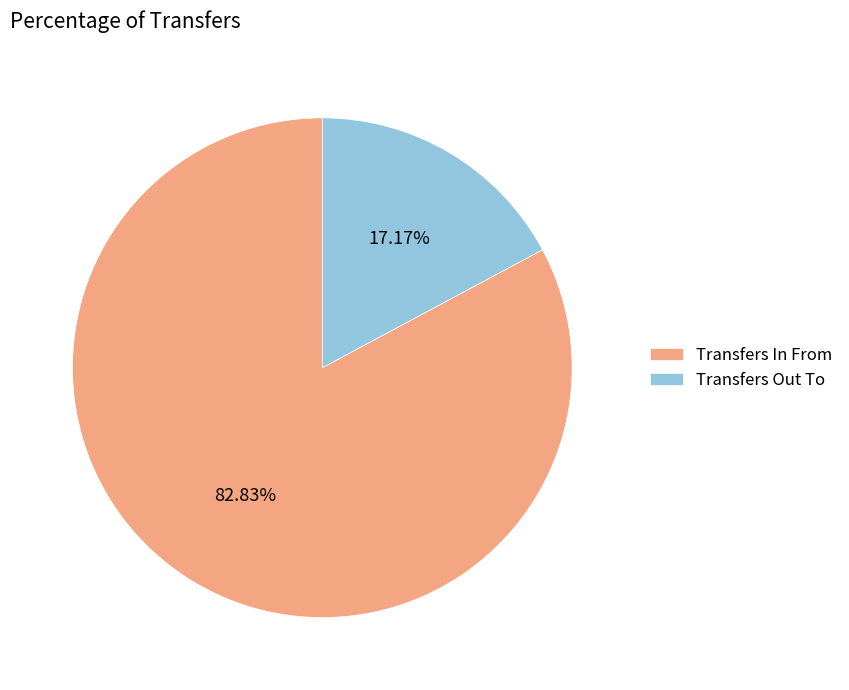

To the nearest percent, what is the average slice percentage?

50%